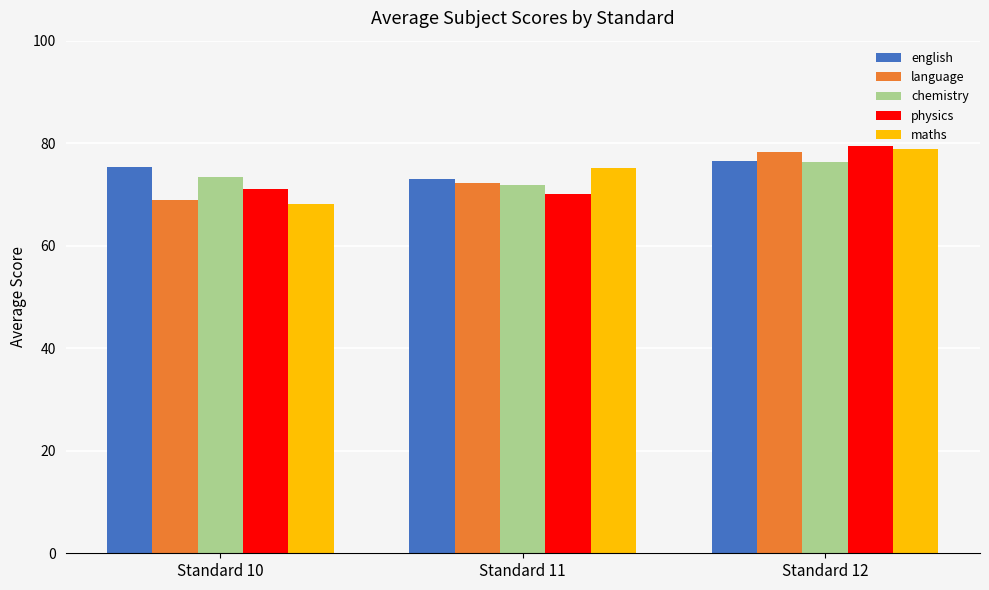

What is the sum of the english values at Standard 11 and Standard 10?

148.3